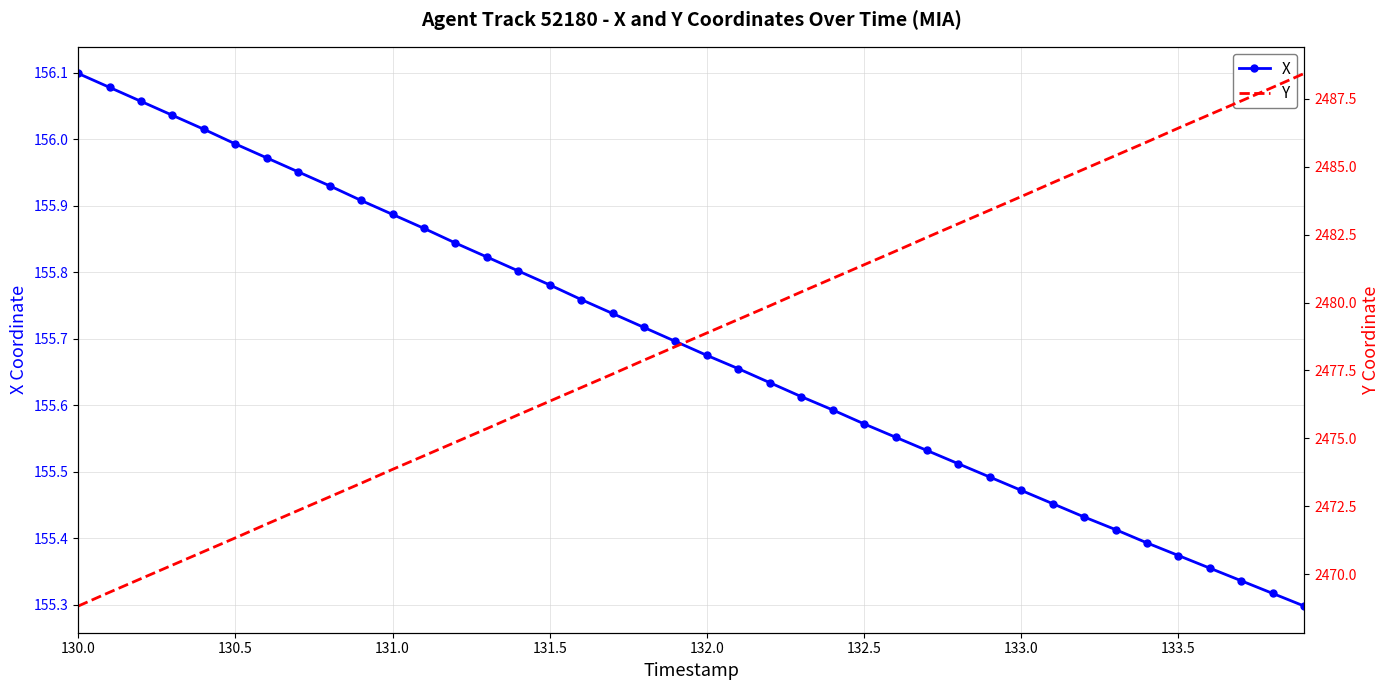

Which series has the largest range (max minus min)?

Y